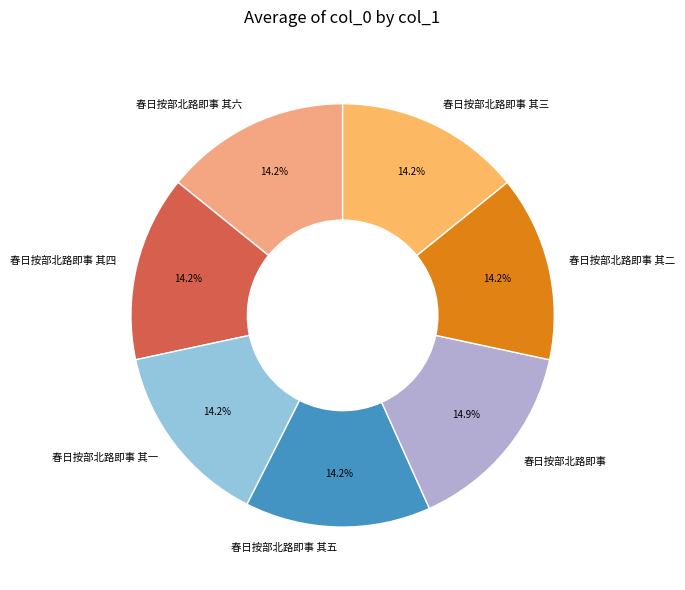

To the nearest percent, what is the average slice percentage?

14%